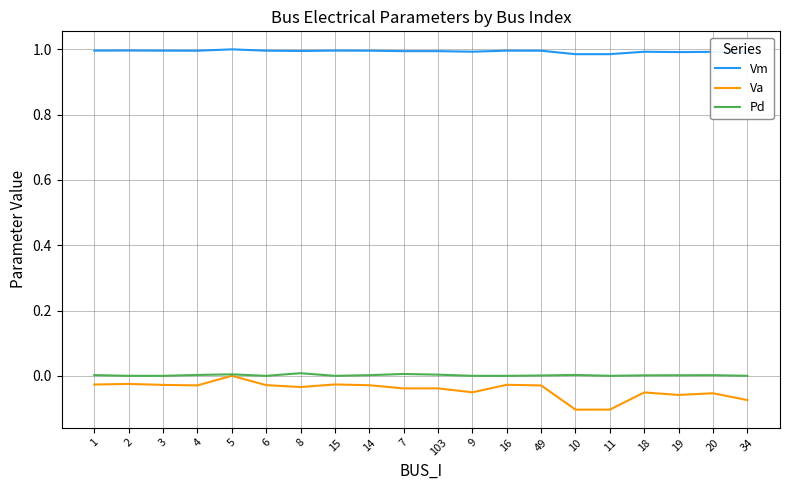

Count the Vm values in the range 0 to 1.

20